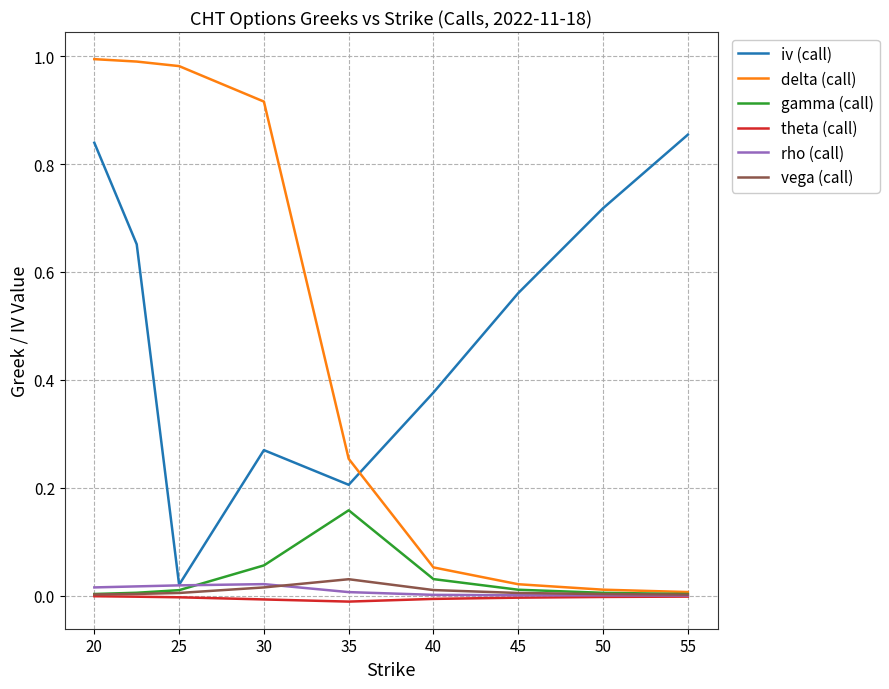

True or false: theta (call) and iv (call) cross at least once.

False